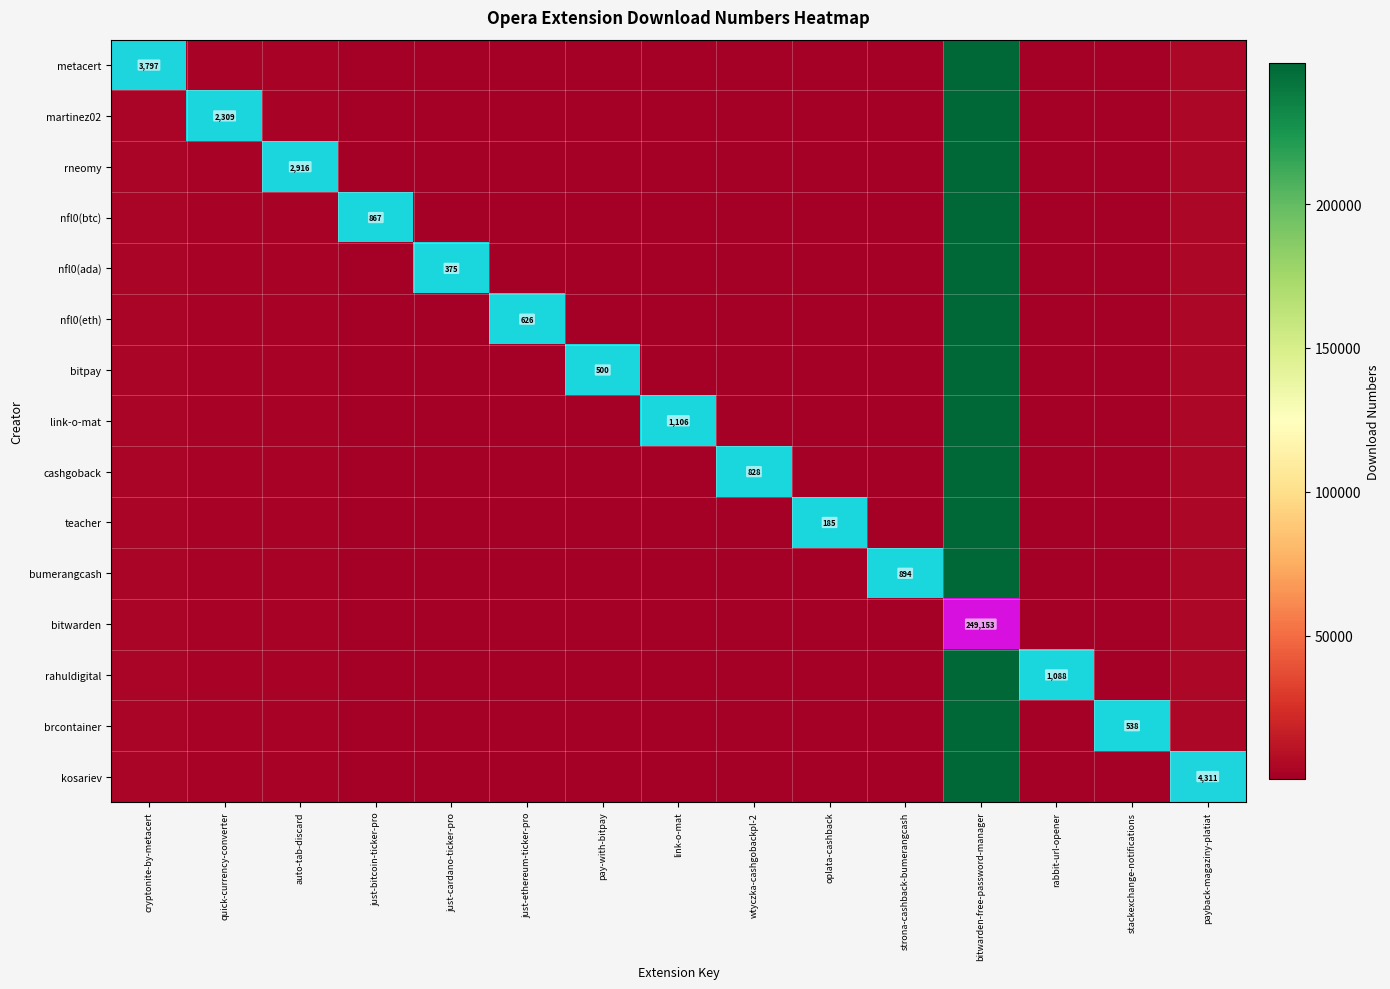

Count the number of data series in this chart.

15